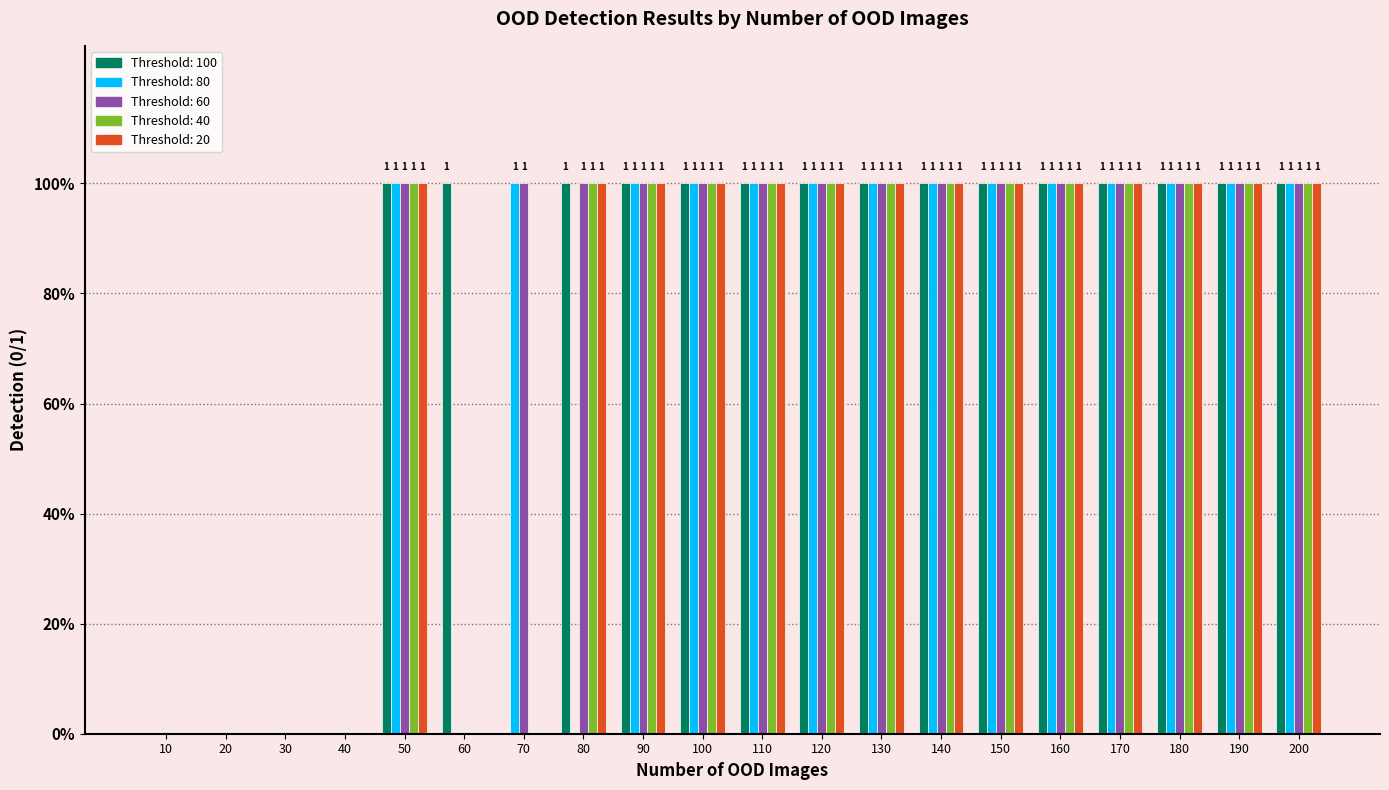

Are the bars grouped side by side (vs. stacked)?

Yes